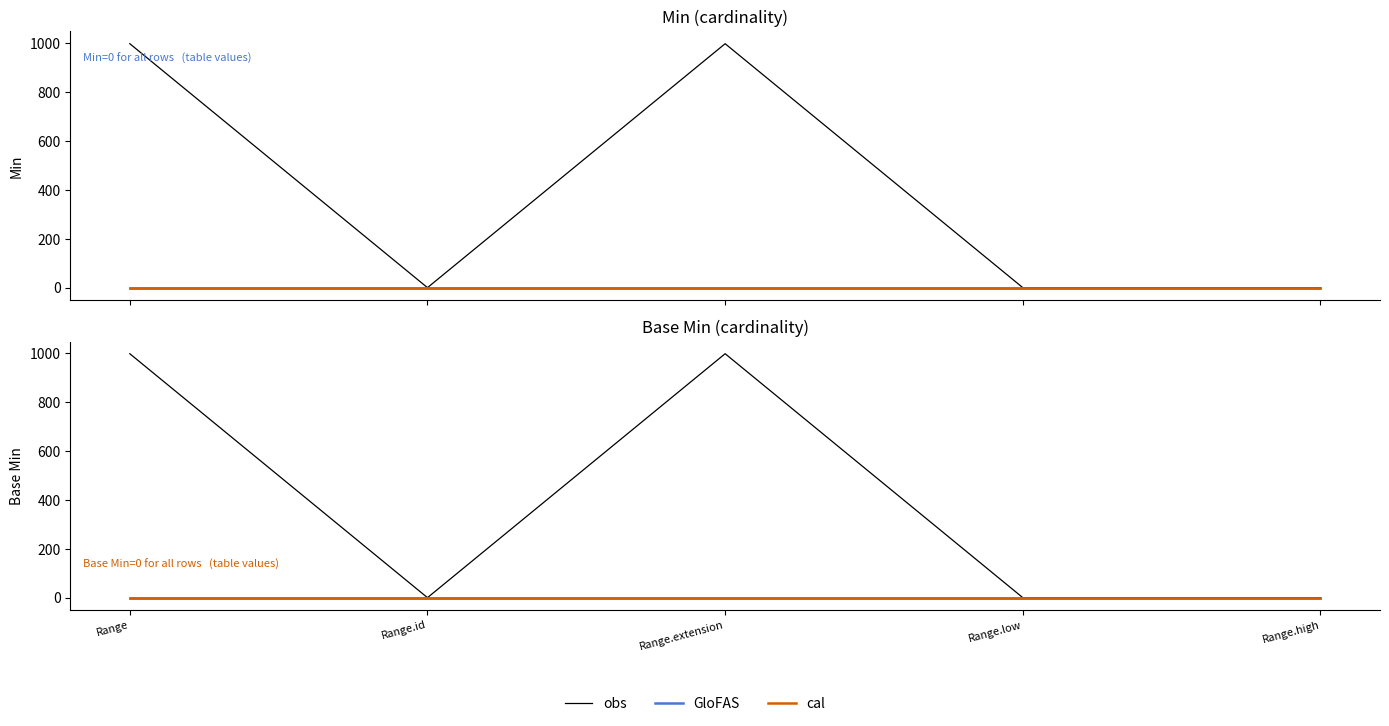

True or false: GloFAS and obs cross at least once.

False